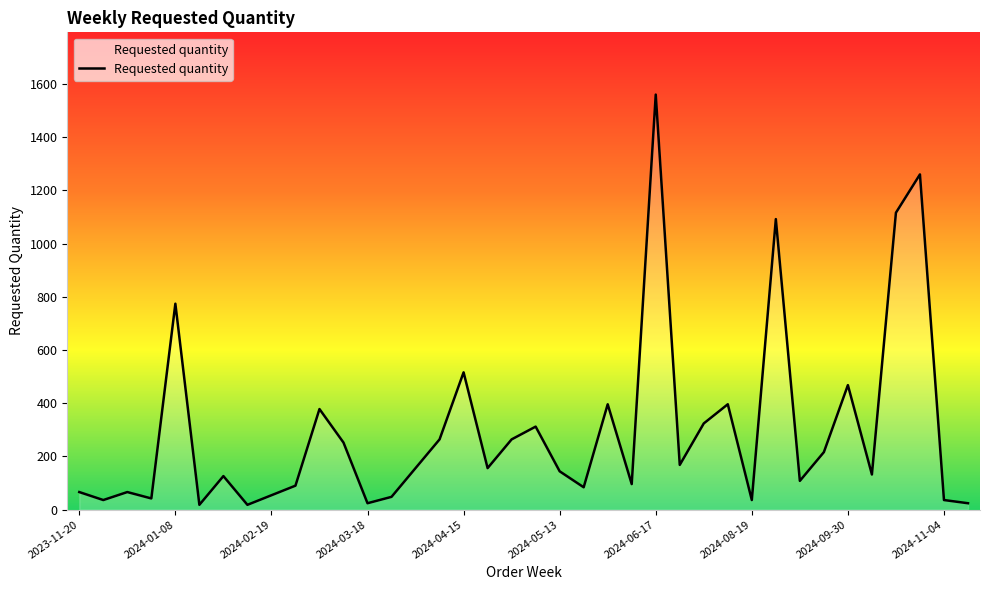

What is the maximum value shown in the chart?

1560